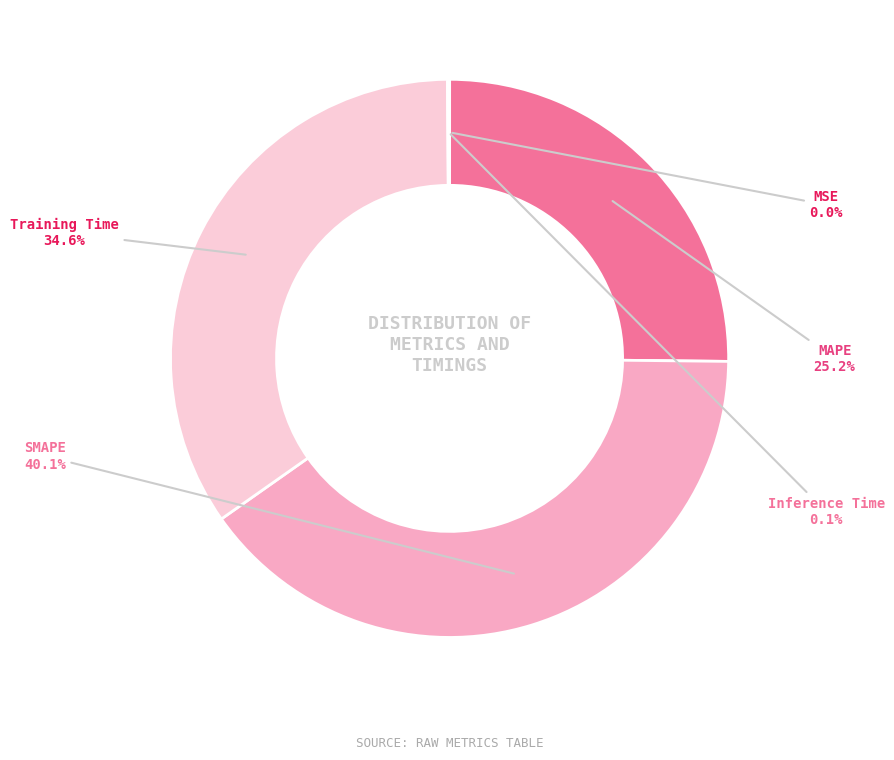

Which slice is the largest?

SMAPE